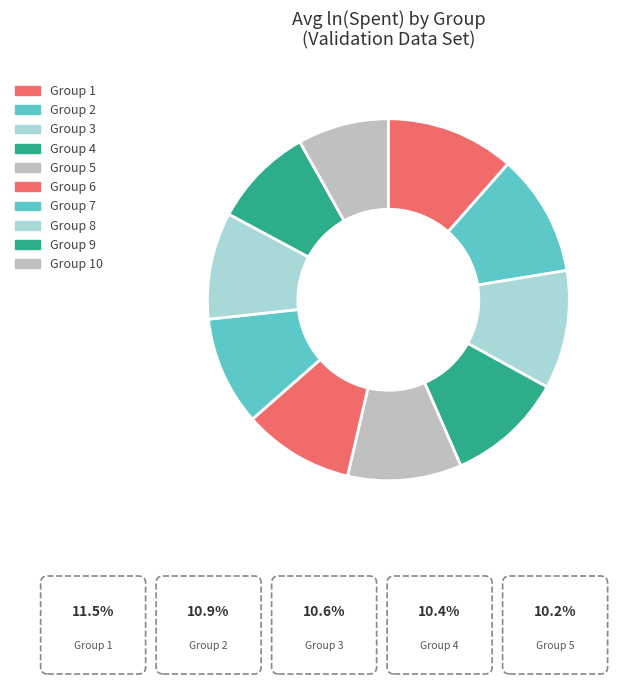

To the nearest percent, what is the difference between the largest and smallest slice percentages?

3%